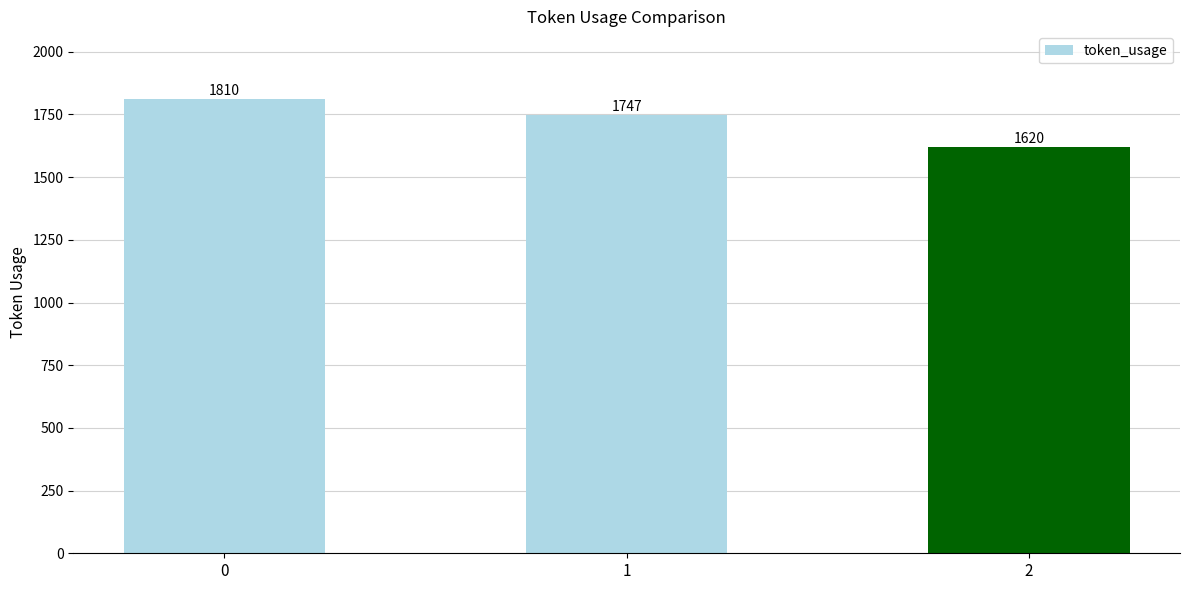

What is the sum of all values?

5177